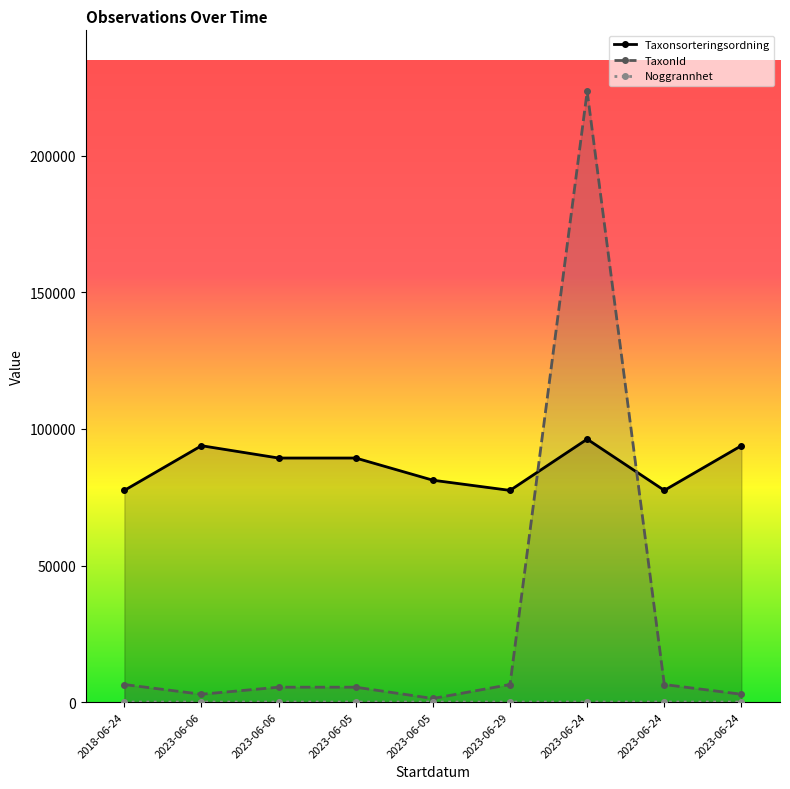

What is the label of the 1st point from the right?

2023-06-24